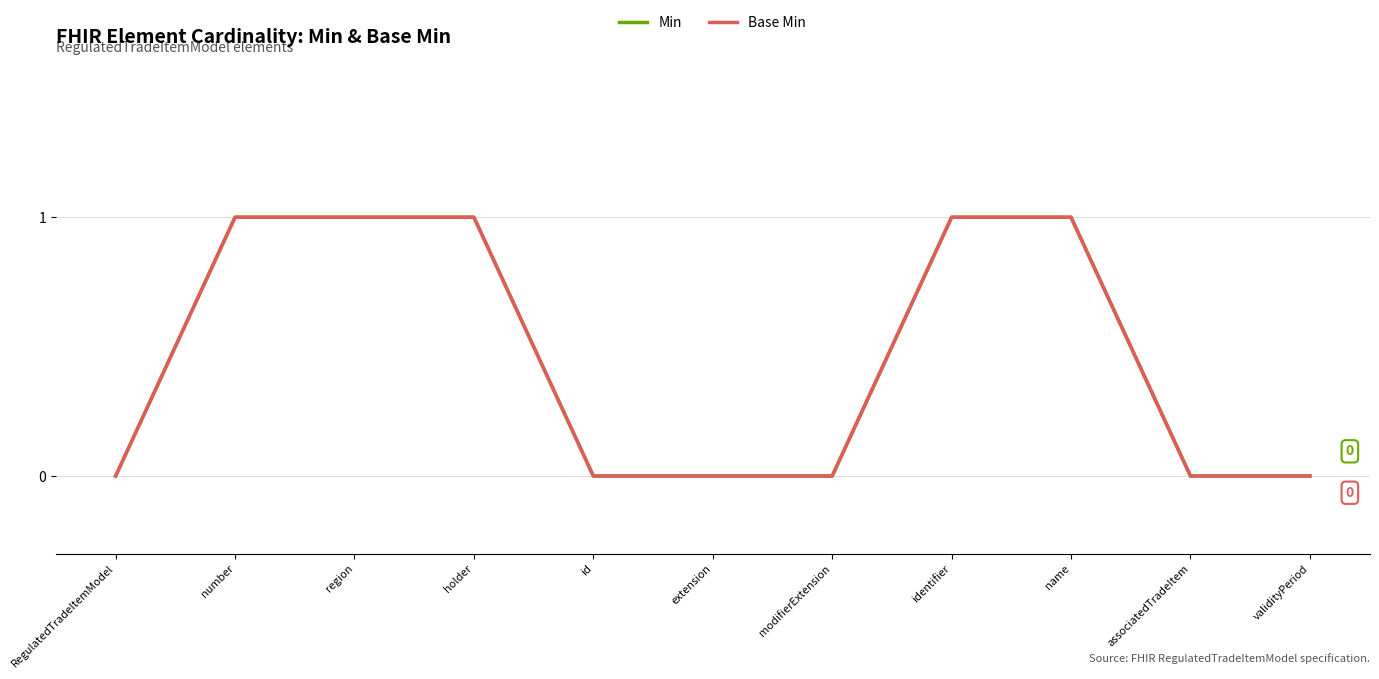

Does the chart have visible grid lines?

Yes